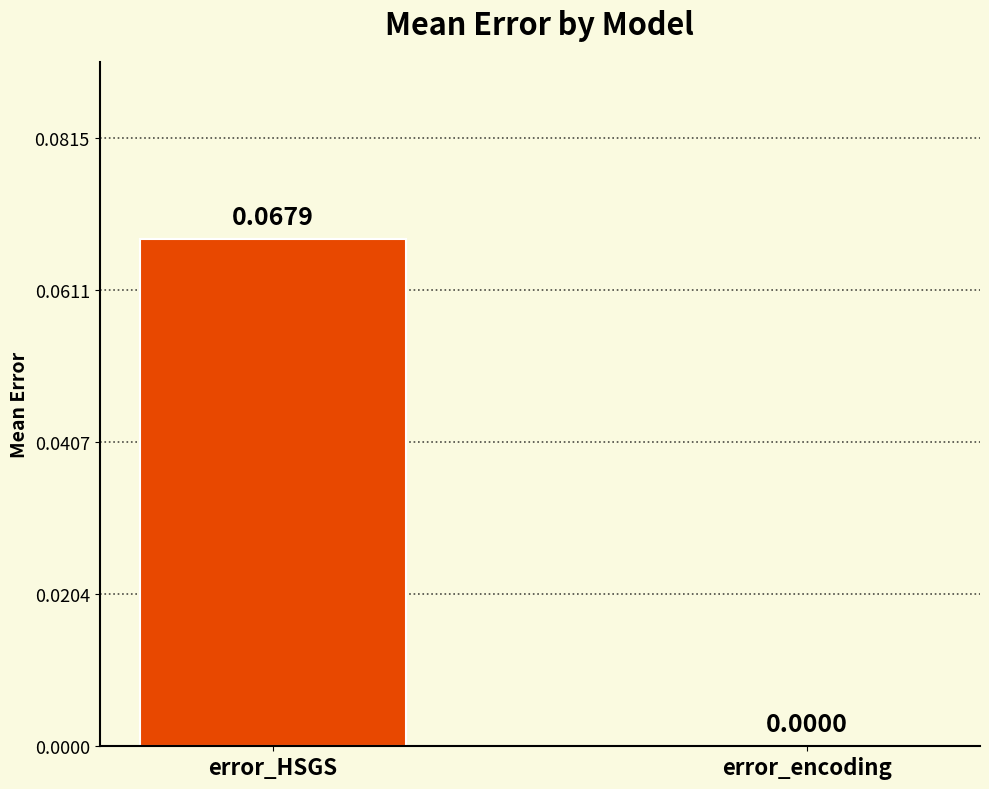

At which label is the value closest to 0?

error_encoding